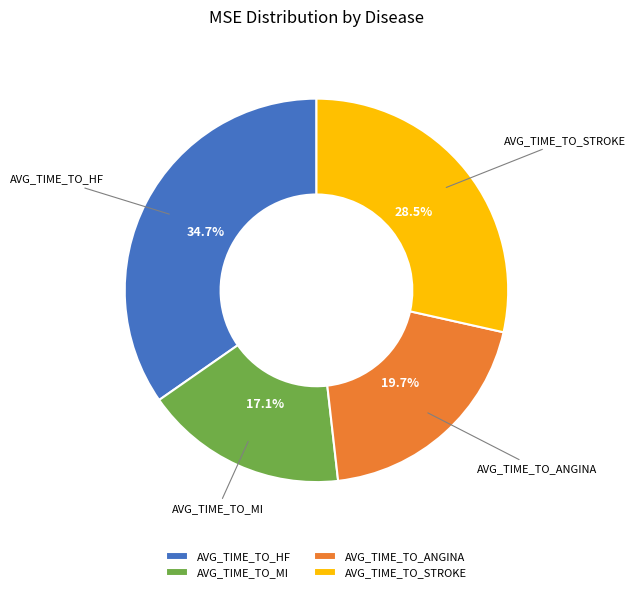

Which has a higher value, AVG_TIME_TO_ANGINA or AVG_TIME_TO_MI?

AVG_TIME_TO_ANGINA